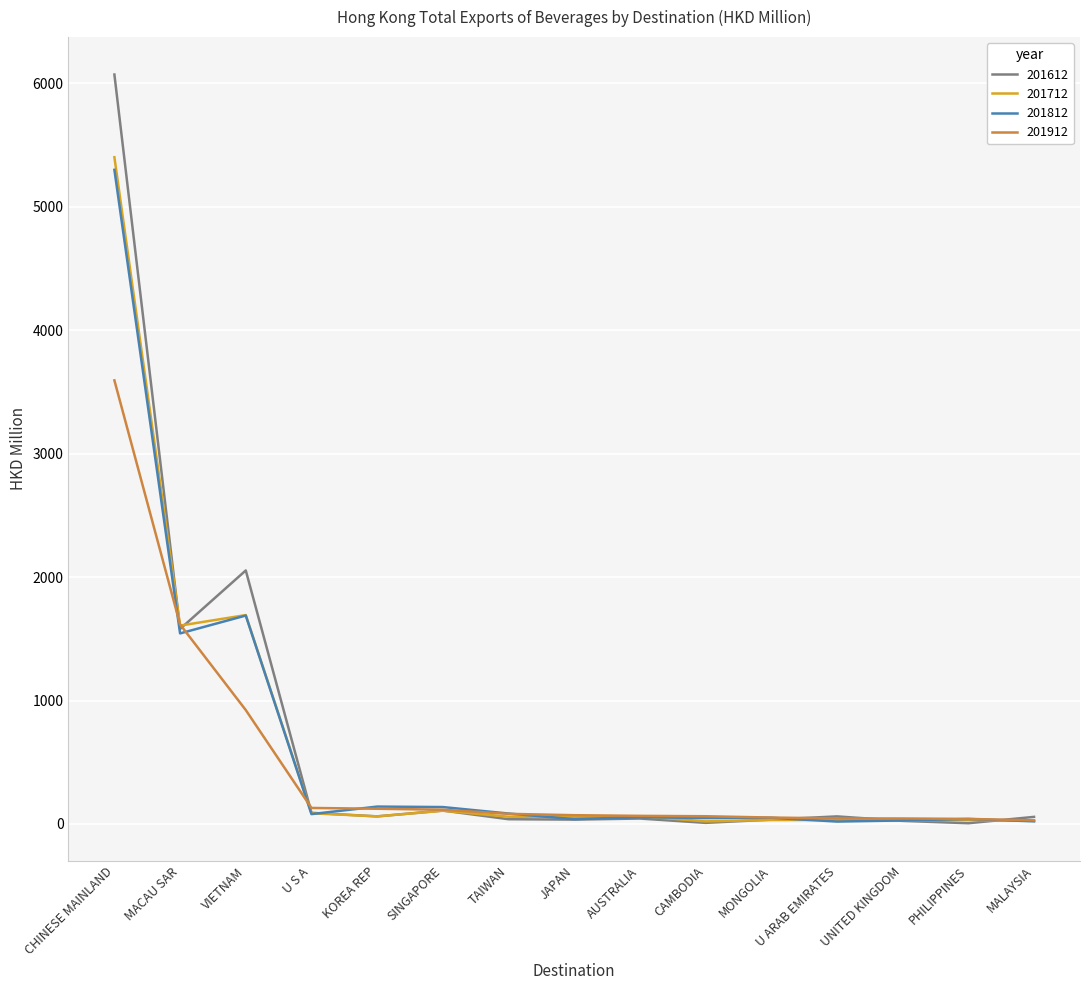

What is the smallest value displayed?

6.1